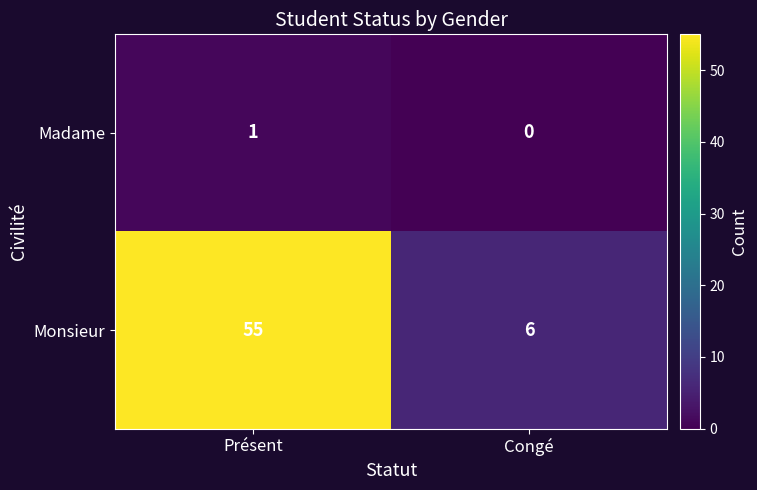

Which label corresponds to the smallest value in the chart?

Congé